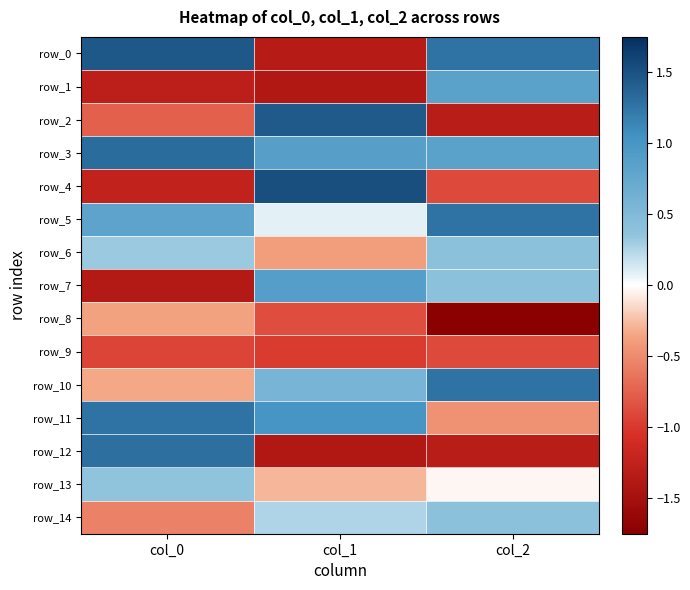

Where is row_3 nearest to the value 1?

col_1